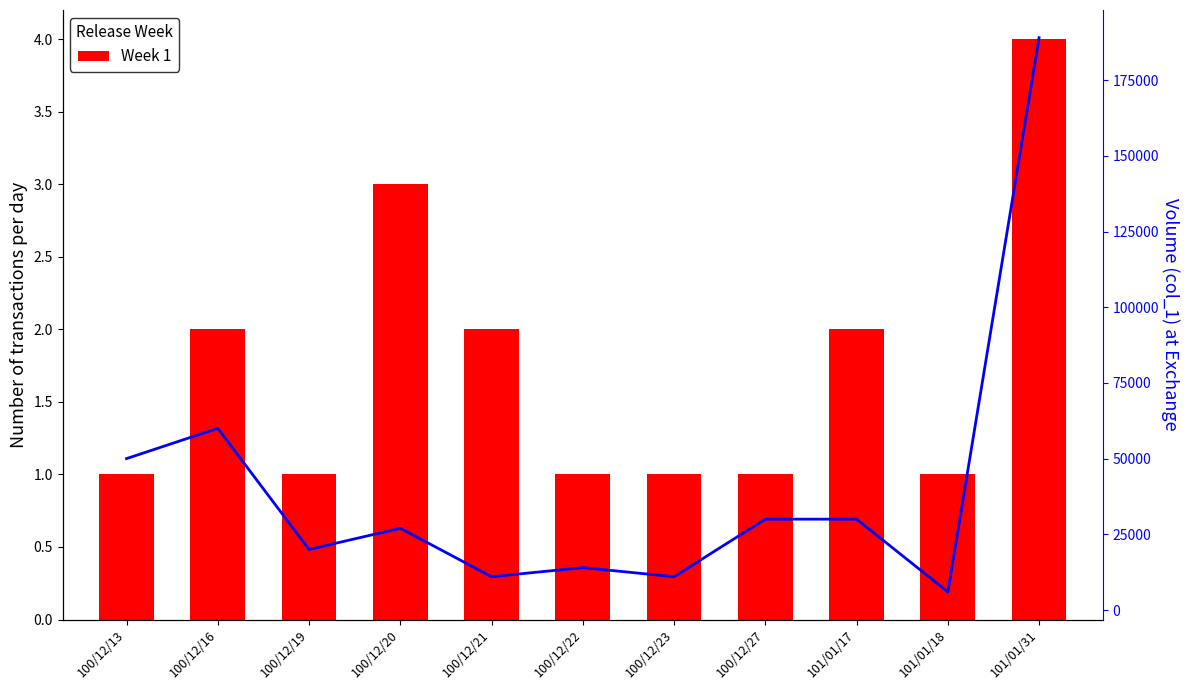

How many values in the Week 1 series exceed 1?

5